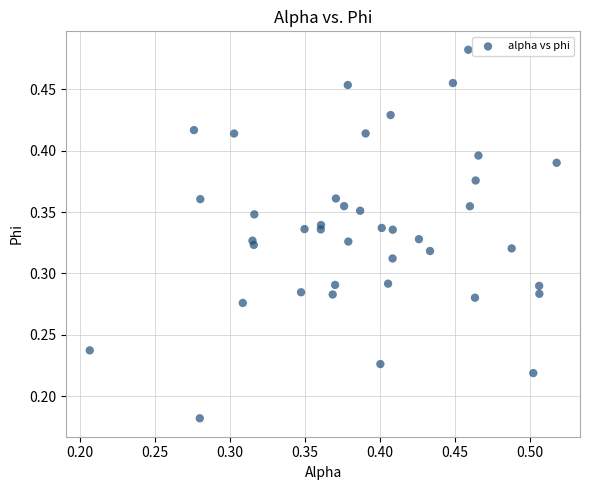

Count the number of points in this scatter plot.

40